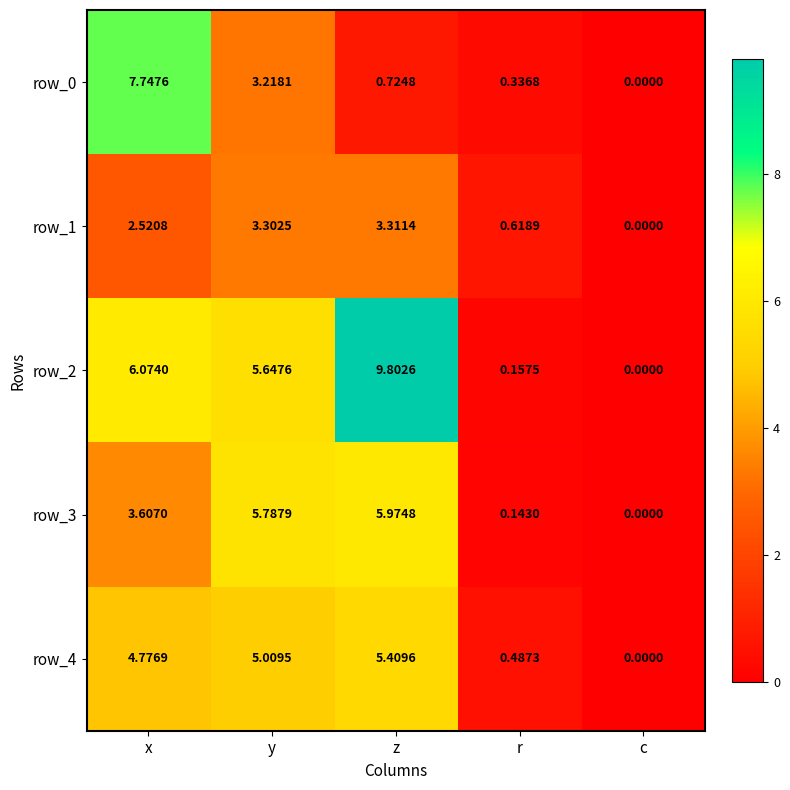

Which category has the highest value across all series?

z